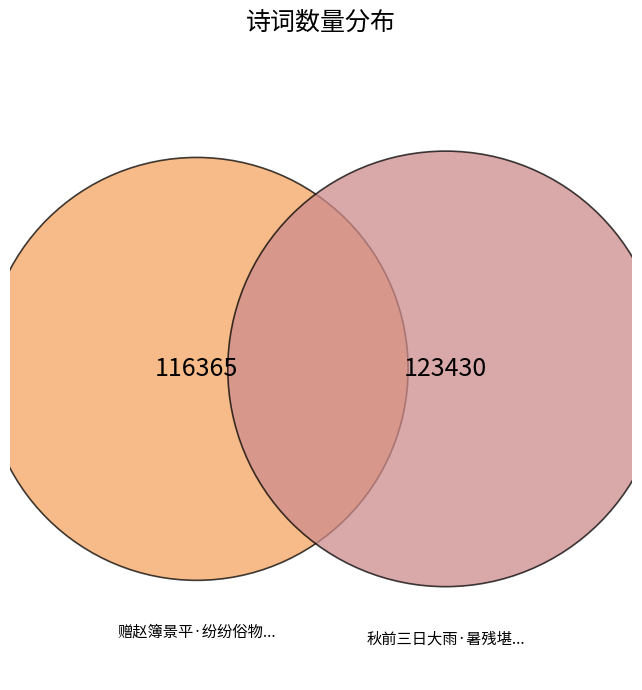

What is the change in value from 赠赵簿景平·纷纷俗物久堪憎 to 秋前三日大雨·暑残堪喜亦堪憎?

+7065